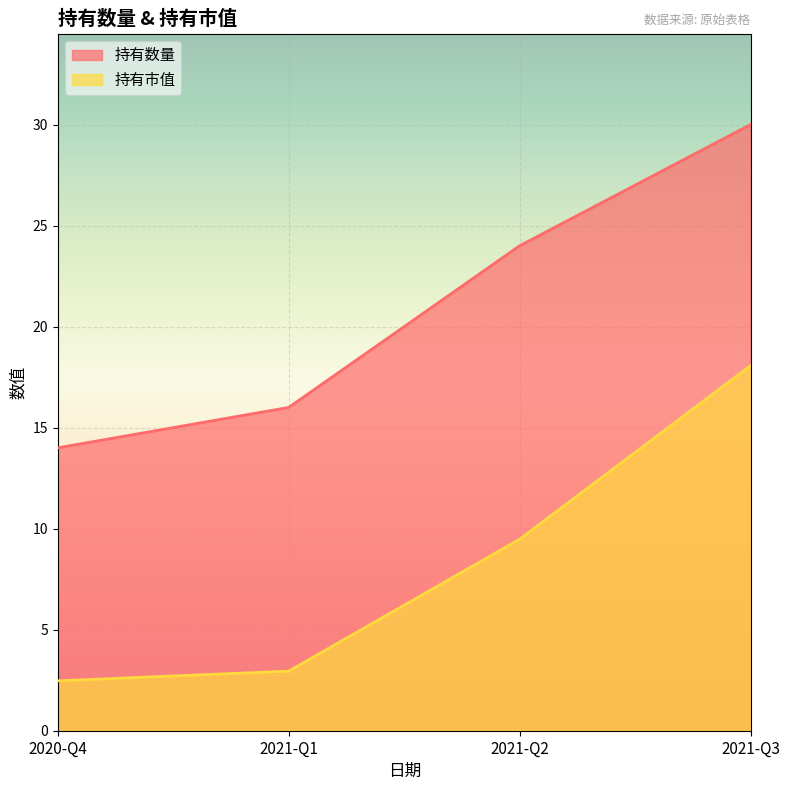

Is it true that 持有市值 equals 31.8 at 2021-Q3?

False